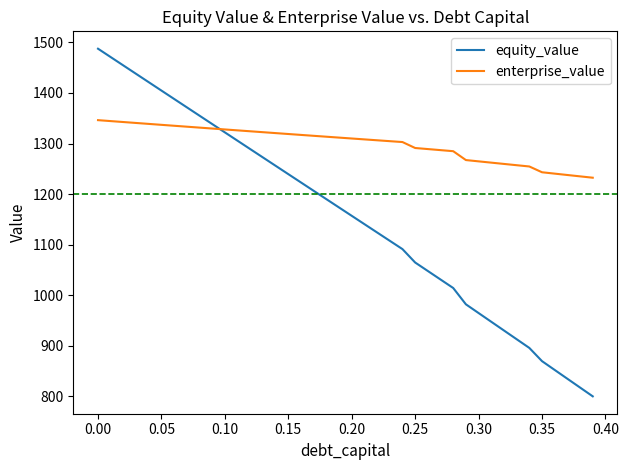

List the series in order of their overall mean, lowest first.

equity_value, enterprise_value